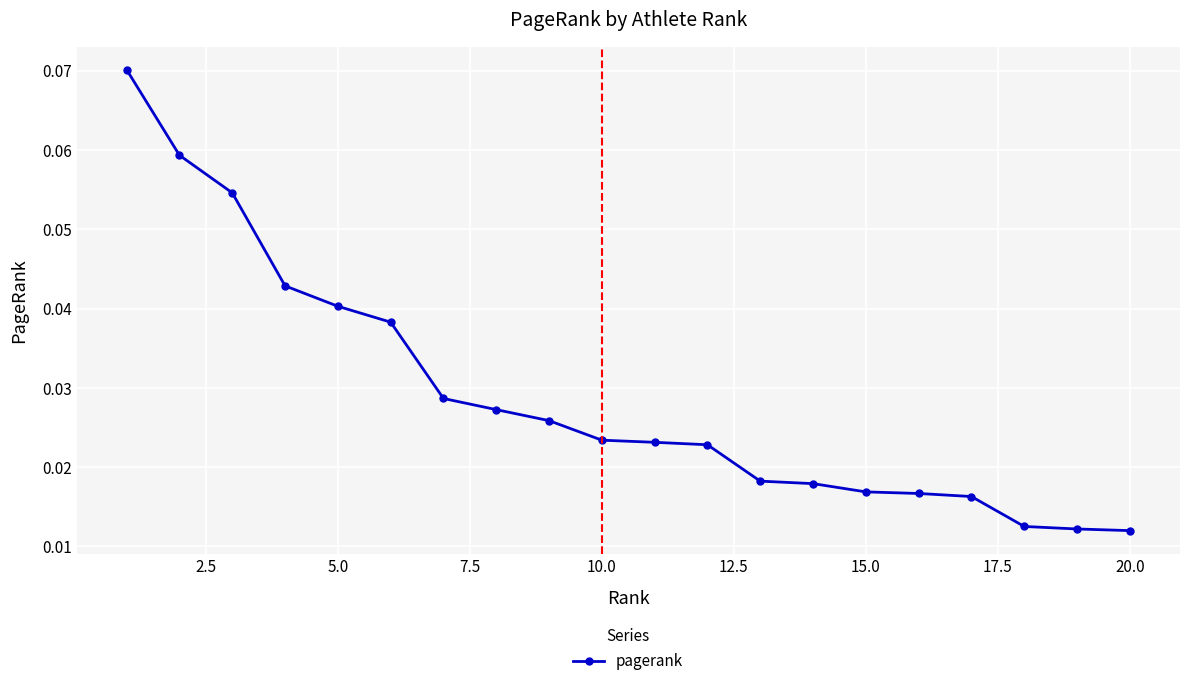

How many values are between 0 and 1?

20